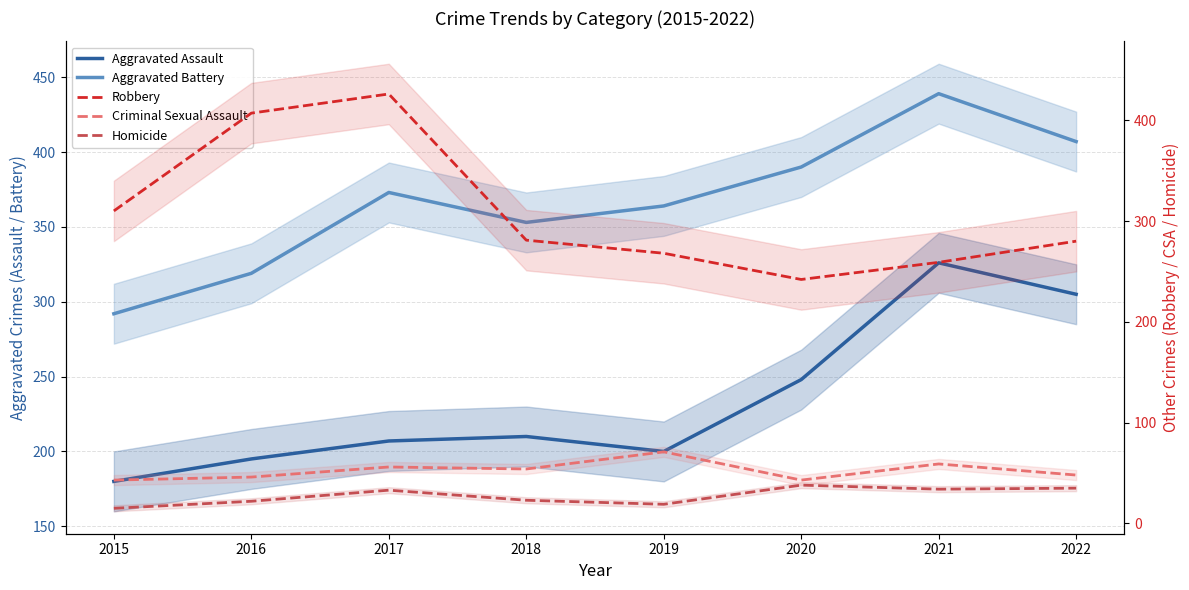

Is it true that Aggravated Assault equals 342 at 2020?

False